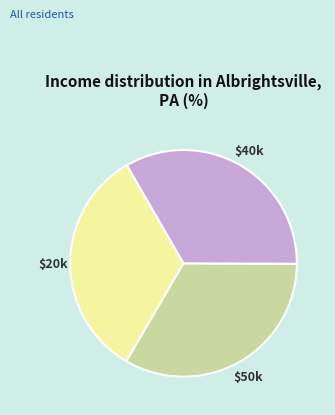

Does any single category account for the majority?

No